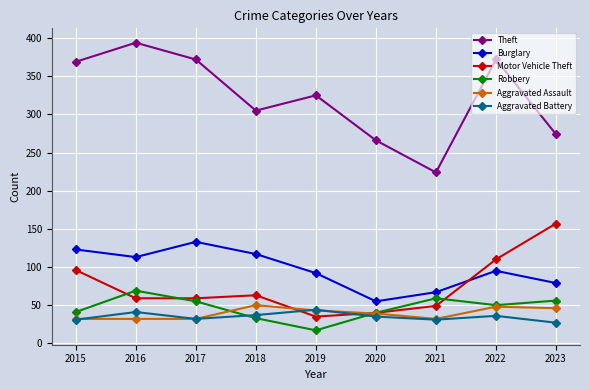

Where does the Robbery series first go above 50?

2016